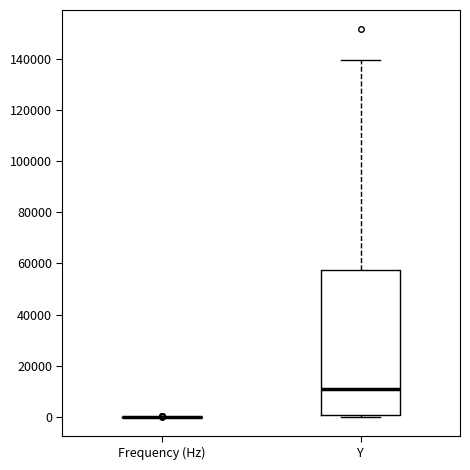

Reading left to right, transcribe this box plot: for each box, give where its median line is, the range the box spans, and where its two whiskers end, as read against the y-axis. The values are not printed on the chart, so give them approximately, as read against the axis.

Frequency (Hz): box collapsed to a line at 0, whiskers 0 to 0
Y: median 10000, box 0 to 58000, whiskers 0 (just below the box's lower edge) to 140000